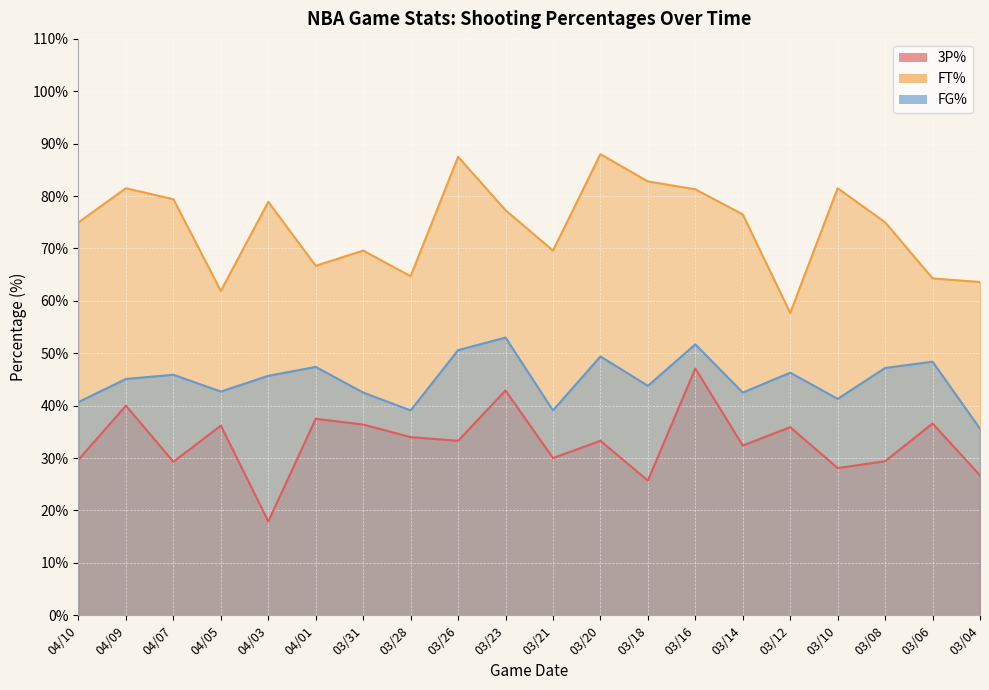

What is the minimum value for FG%?

35.6